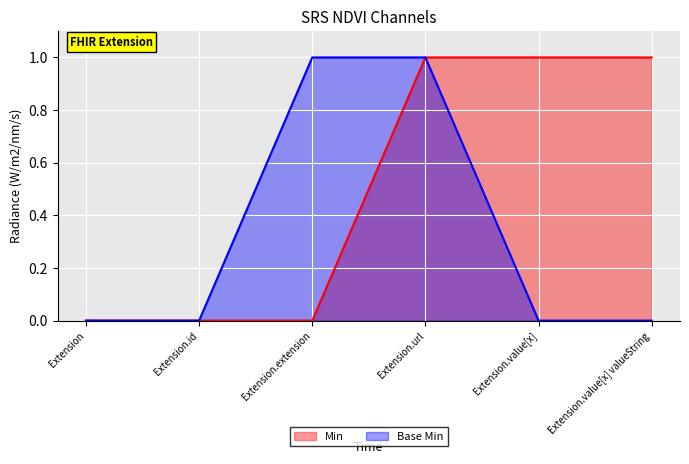

What is the greatest value displayed?

1